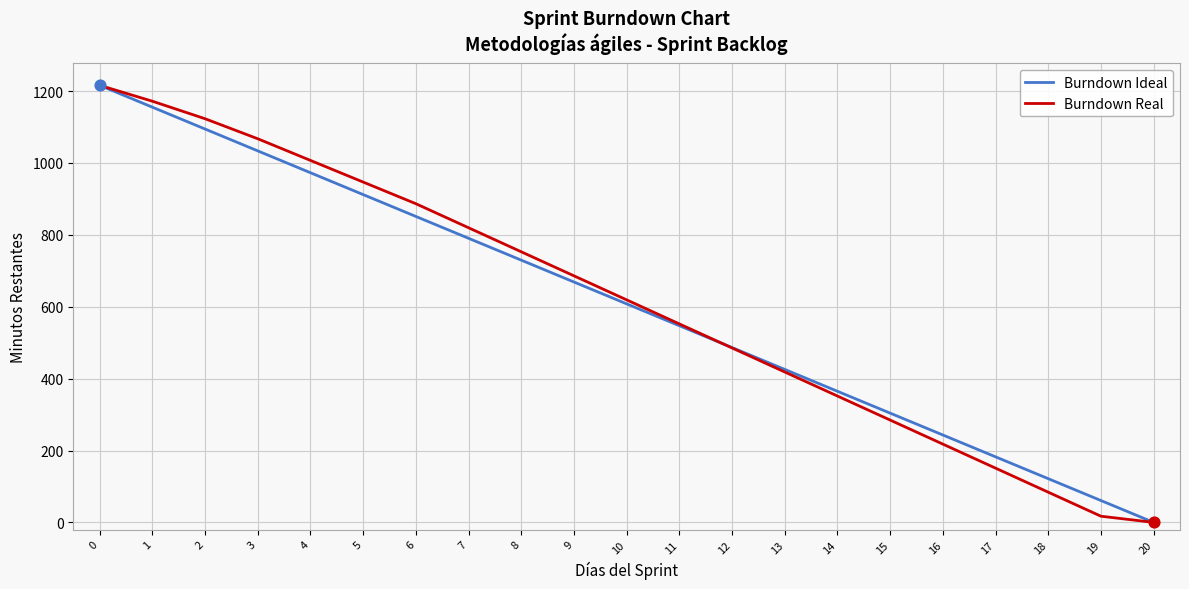

Between 12 and 16, which series saw the biggest shift?

Burndown Real